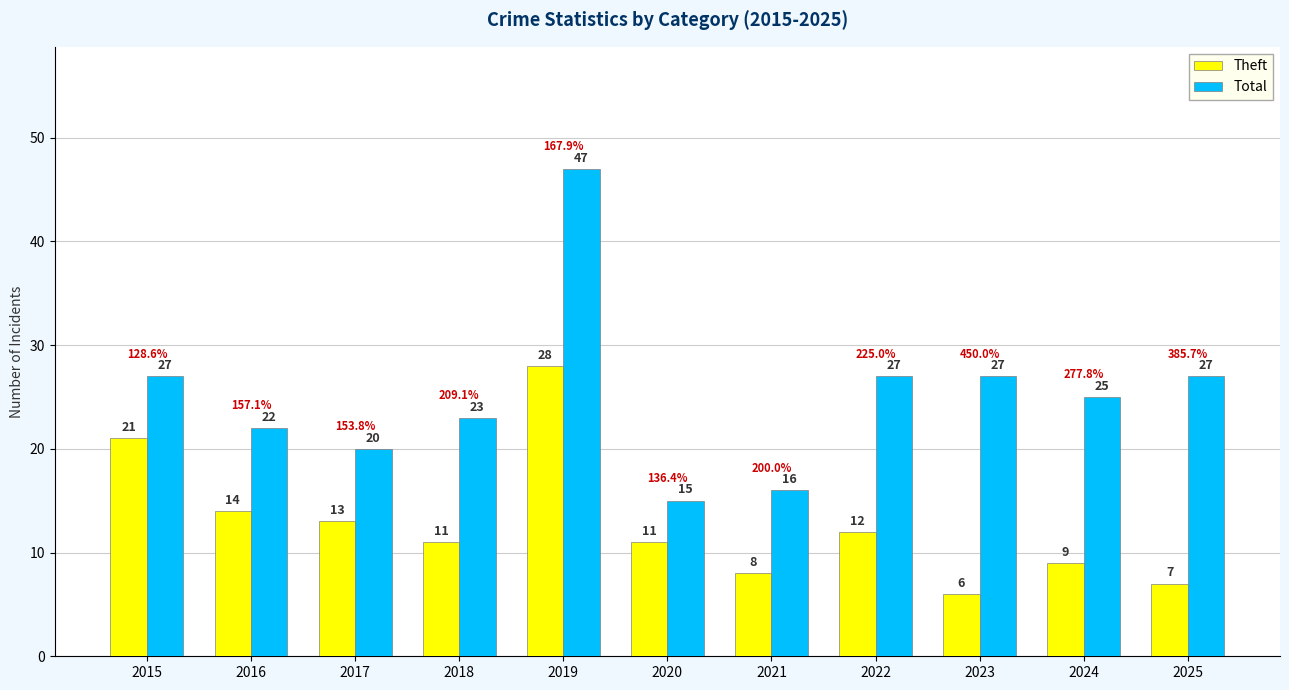

Which series changed the most between 2020 and 2024?

Total